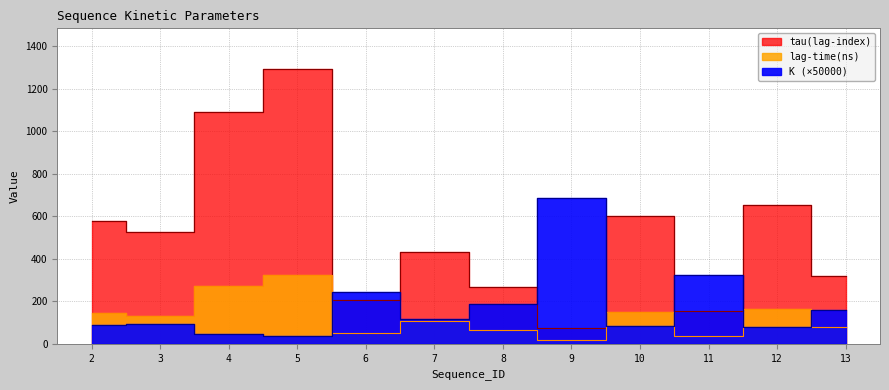

List the labels in order of lag-time(ns) value, smallest first.

9, 11, 6, 8, 13, 7, 3, 2, 10, 12, 4, 5